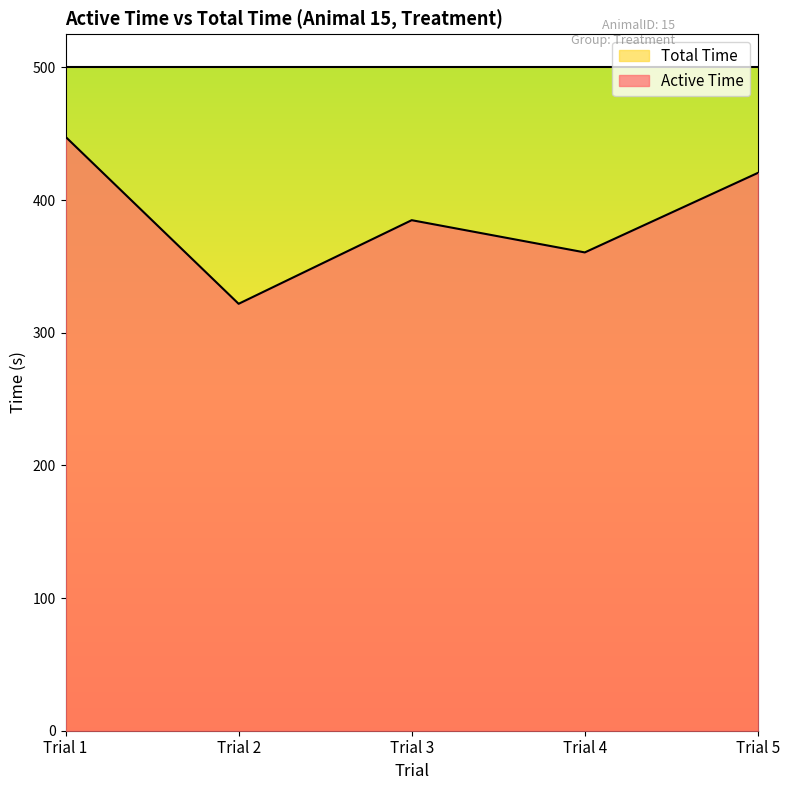

How many interior local peaks (higher than both neighbors) does the data have?

1